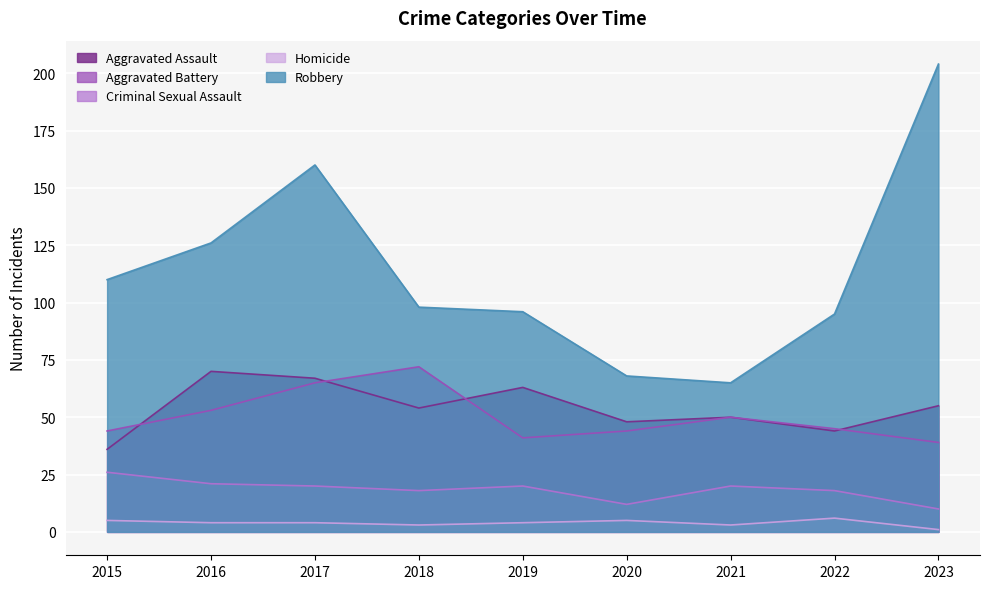

What is the value of the Aggravated Battery point at the 9th from the left?

39